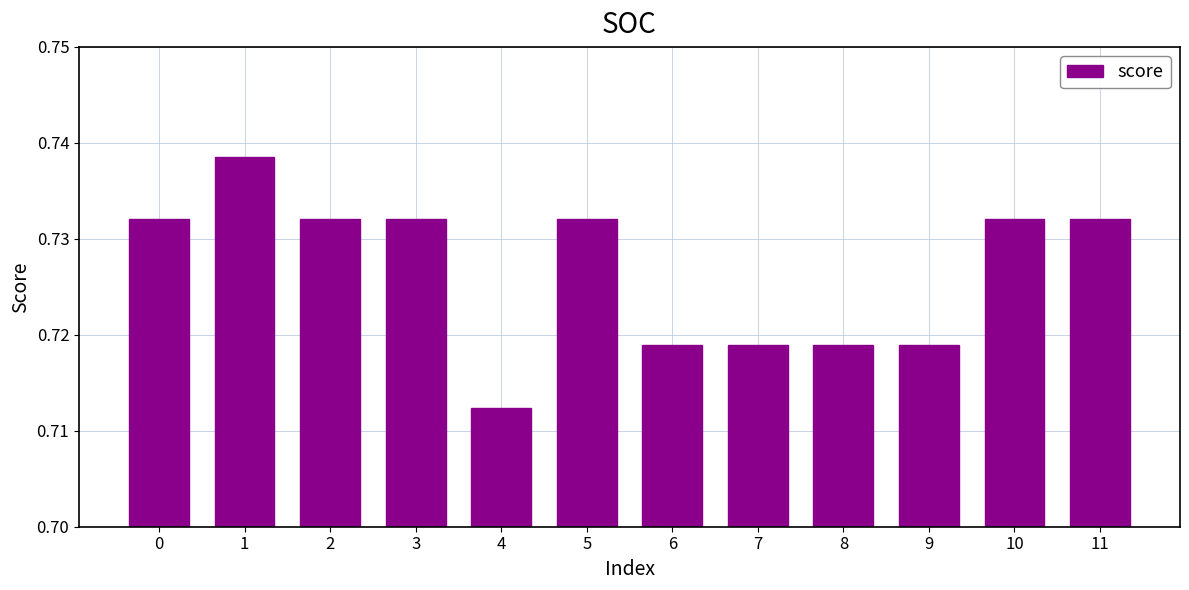

Is it true that the value at 1 is 1.0?

False